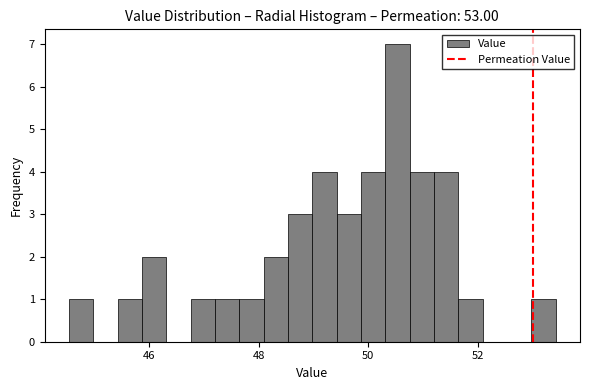

Around what value on the x-axis is the tallest bar? Give the approximate position of its centre, as read against the axis.

50.6